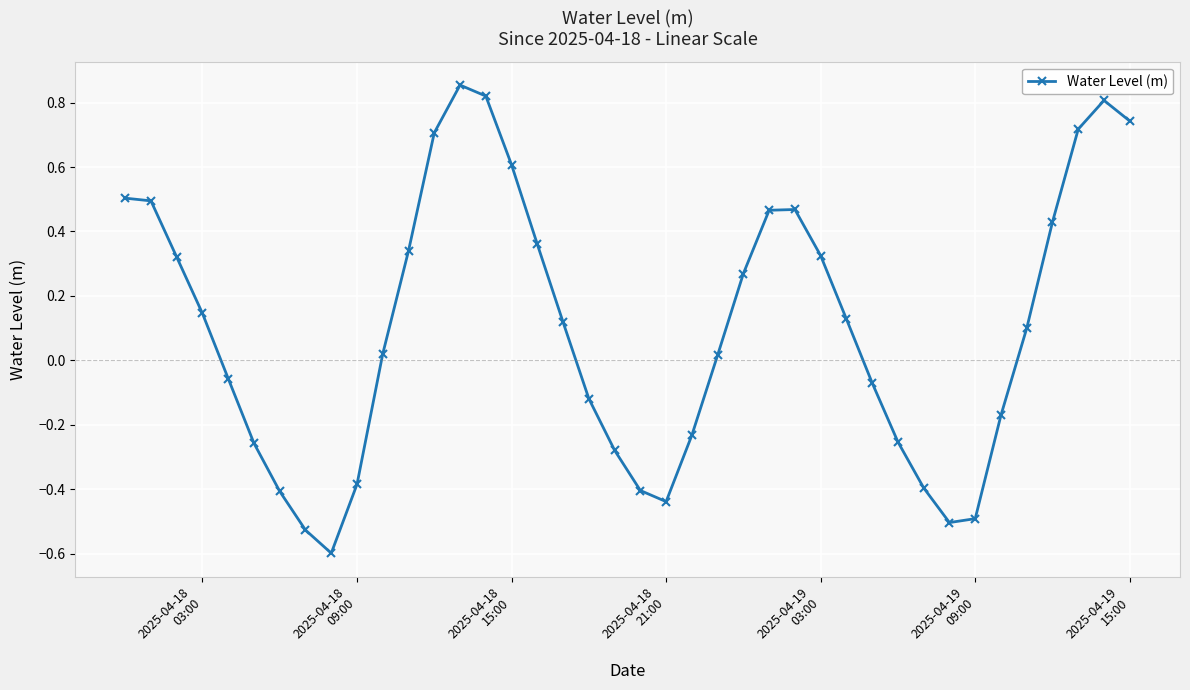

True or false: there are more than 0 points higher than both neighbors.

True